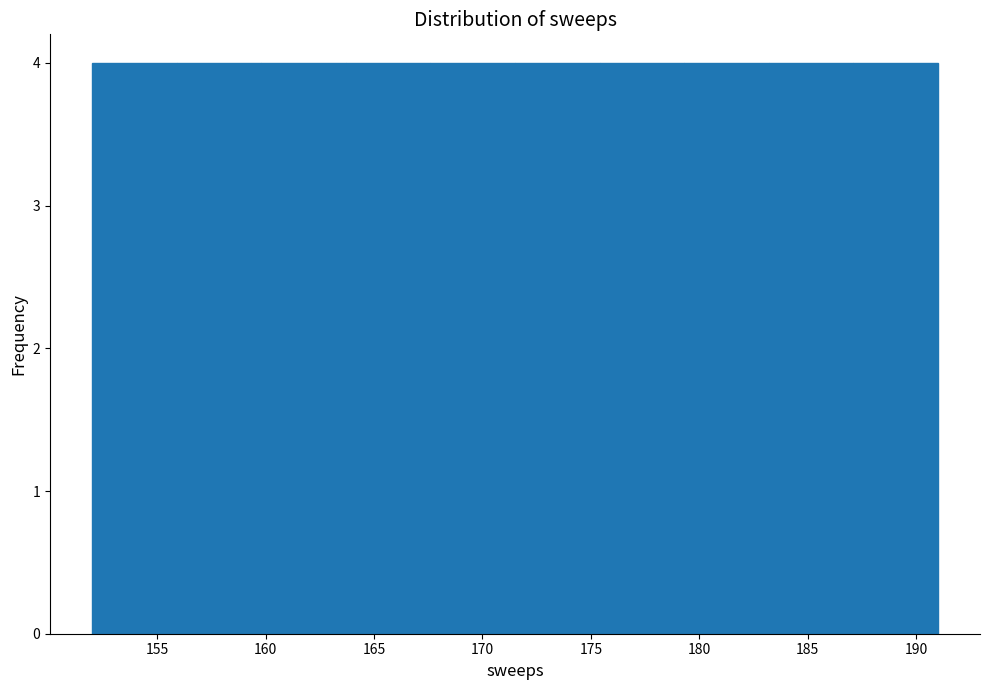

Reading left to right, transcribe this chart: for each bar, give the range it covers on the x-axis and its height. Neither the bar edges nor the heights are printed on the chart, so give them approximately, as read against the axes.

152.0 to 155.9: 4
155.9 to 159.8: 4
159.8 to 163.7: 4
163.7 to 167.6: 4
167.6 to 171.5: 4
171.5 to 175.4: 4
175.4 to 179.3: 4
179.3 to 183.2: 4
183.2 to 187.1: 4
187.1 to 191.0: 4